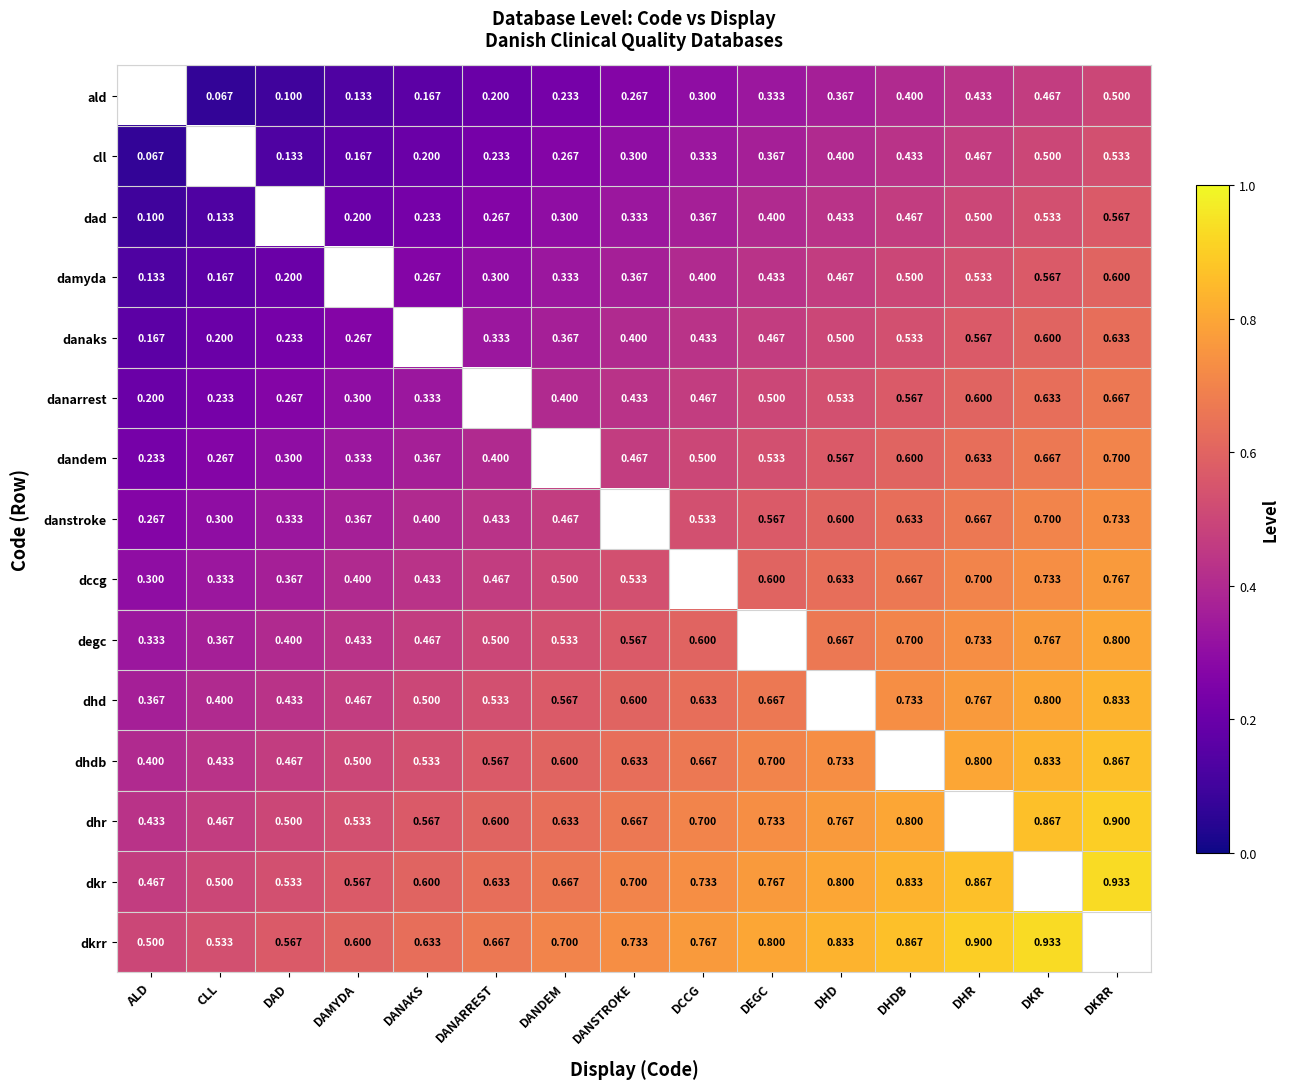

Is the value of danarrest at DKR greater than the value of dhd at DAD?

Yes